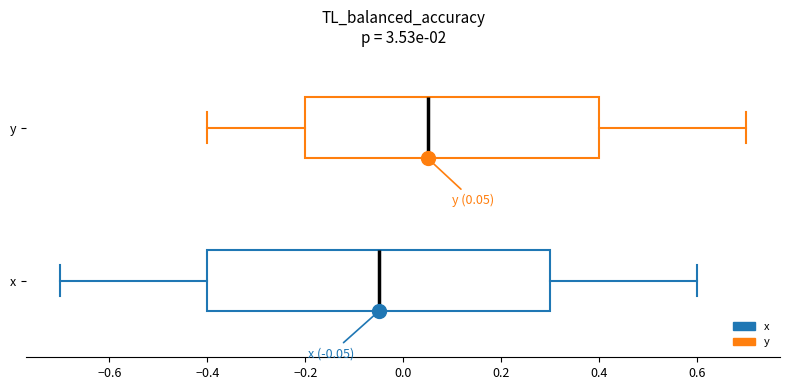

Which box has the furthest to the left median line?

x